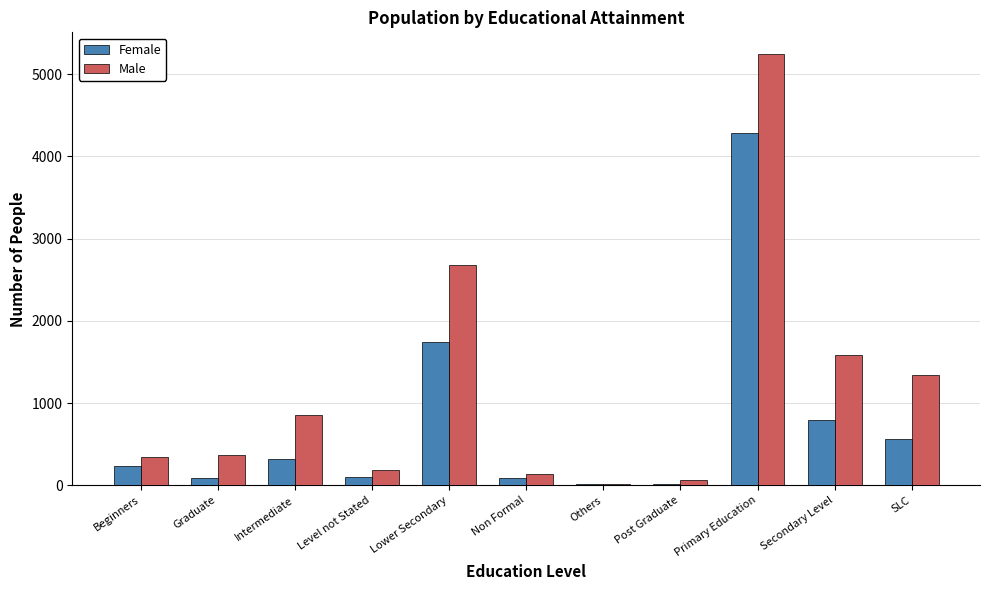

Which series changed the most between Lower Secondary and Others?

Male